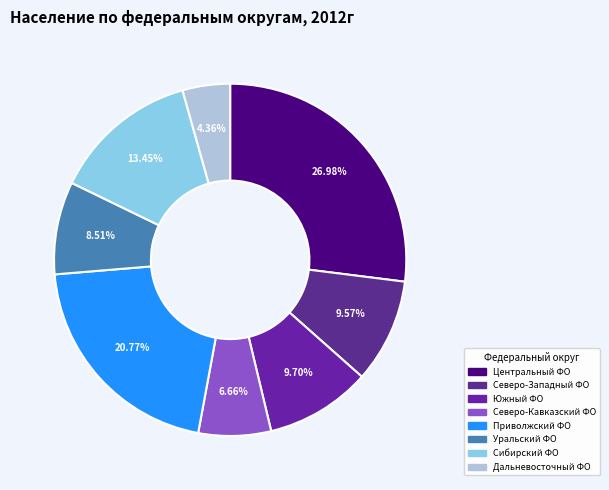

How many segments does this pie chart have?

8